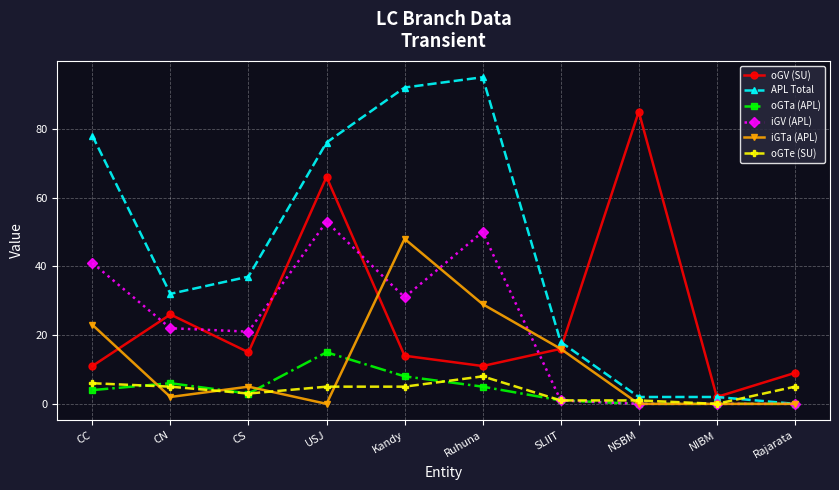

Where is the first local minimum for oGV (SU)?

CS